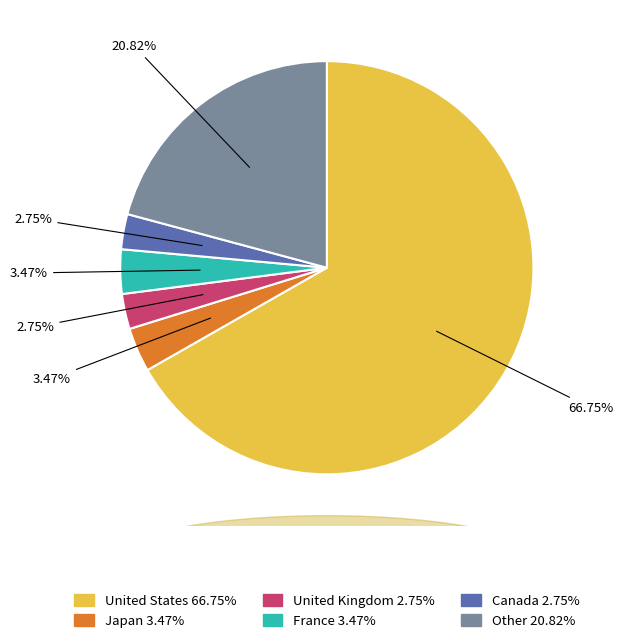

To the nearest percent, what is the average slice percentage?

17%